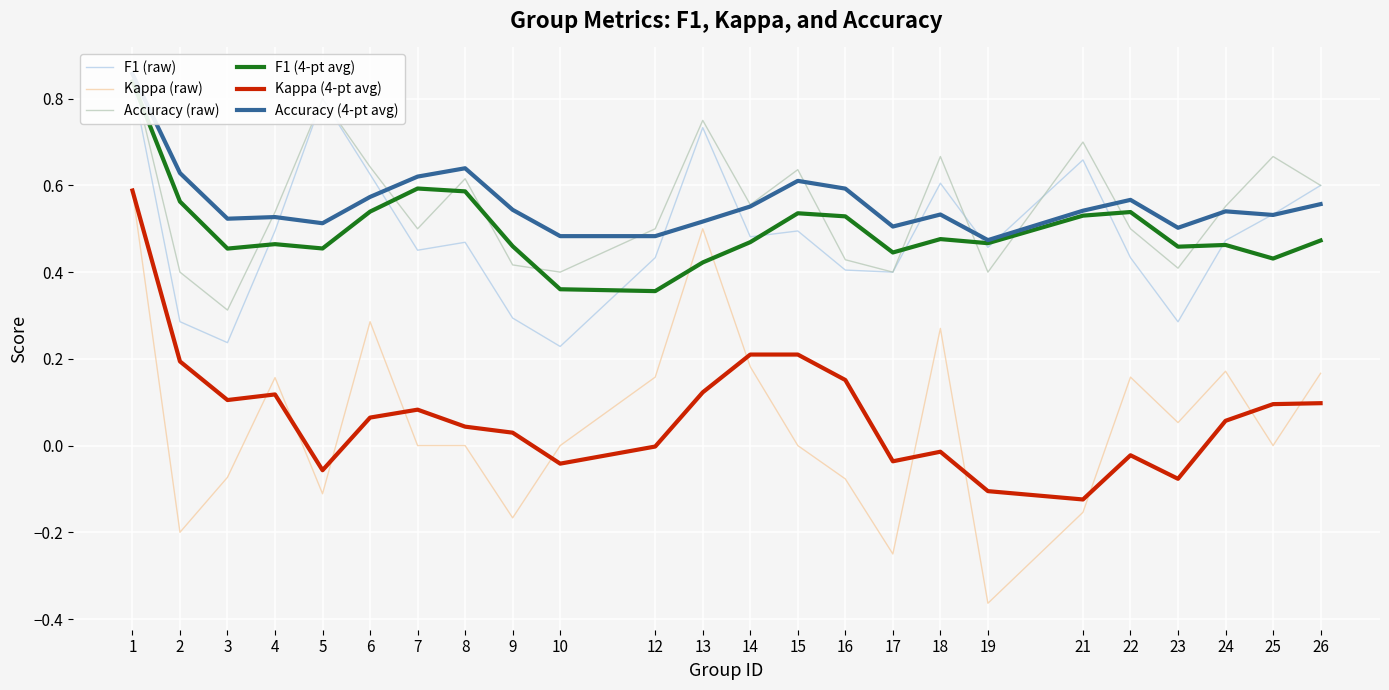

Reading right to left, transcribe all the data shown in this chart.

F1 (raw): 26=0.6	25=0.5	24=0.5	23=0.3	22=0.4	21=0.7	19=0.5	18=0.6	17=0.4	16=0.4	15=0.5	14=0.5	13=0.7	12=0.4	10=0.2	9=0.3	8=0.5	7=0.5	6=0.6	5=0.8	4=0.5	3=0.2	2=0.3	1=0.8
Kappa (raw): 26=0.2	25=0.0	24=0.2	23=0.1	22=0.2	21=-0.2	19=-0.4	18=0.3	17=-0.2	16=-0.1	15=0.0	14=0.2	13=0.5	12=0.2	10=0.0	9=-0.2	8=0.0	7=0.0	6=0.3	5=-0.1	4=0.2	3=-0.1	2=-0.2	1=0.6
Accuracy (raw): 26=0.6	25=0.7	24=0.6	23=0.4	22=0.5	21=0.7	19=0.4	18=0.7	17=0.4	16=0.4	15=0.6	14=0.6	13=0.8	12=0.5	10=0.4	9=0.4	8=0.6	7=0.5	6=0.6	5=0.8	4=0.5	3=0.3	2=0.4	1=0.9
F1 (4-pt avg): 26=0.5	25=0.4	24=0.5	23=0.5	22=0.5	21=0.5	19=0.5	18=0.5	17=0.4	16=0.5	15=0.5	14=0.5	13=0.4	12=0.4	10=0.4	9=0.5	8=0.6	7=0.6	6=0.5	5=0.5	4=0.5	3=0.5	2=0.6	1=0.8
Kappa (4-pt avg): 26=0.1	25=0.1	24=0.1	23=-0.1	22=-0.0	21=-0.1	19=-0.1	18=-0.0	17=-0.0	16=0.2	15=0.2	14=0.2	13=0.1	12=-0.0	10=-0.0	9=0.0	8=0.0	7=0.1	6=0.1	5=-0.1	4=0.1	3=0.1	2=0.2	1=0.6
Accuracy (4-pt avg): 26=0.6	25=0.5	24=0.5	23=0.5	22=0.6	21=0.5	19=0.5	18=0.5	17=0.5	16=0.6	15=0.6	14=0.6	13=0.5	12=0.5	10=0.5	9=0.5	8=0.6	7=0.6	6=0.6	5=0.5	4=0.5	3=0.5	2=0.6	1=0.9